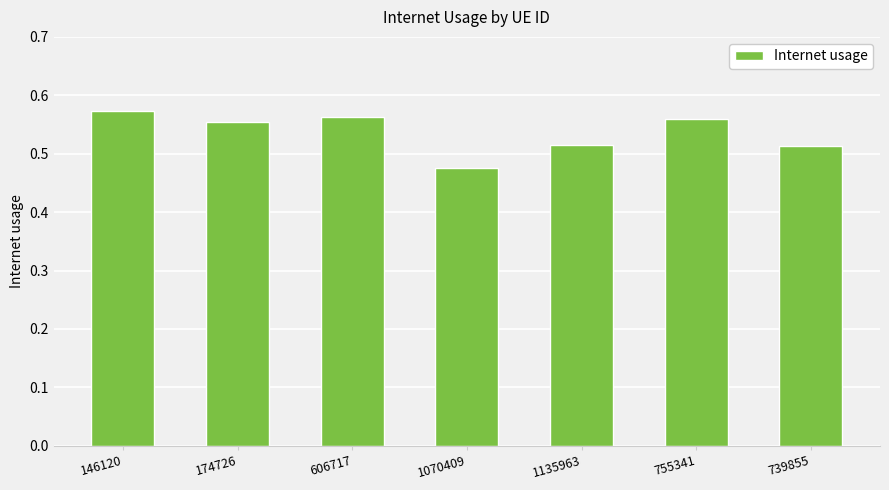

Count the number of data series in this chart.

1